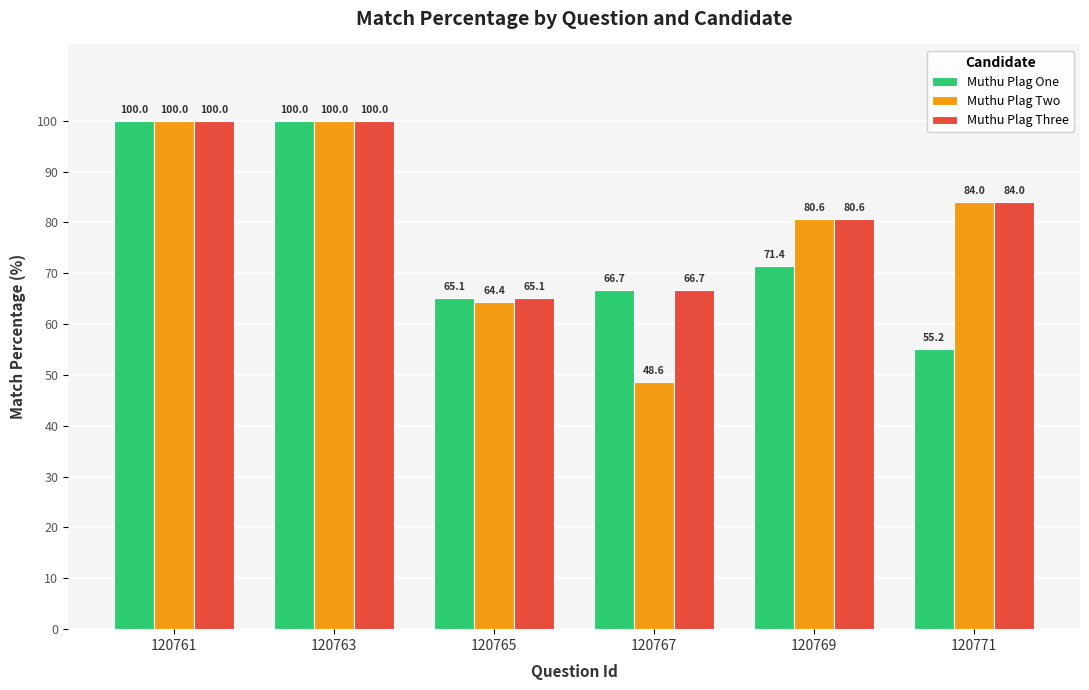

Which category has the lowest value in the Muthu Plag Two series?

120767